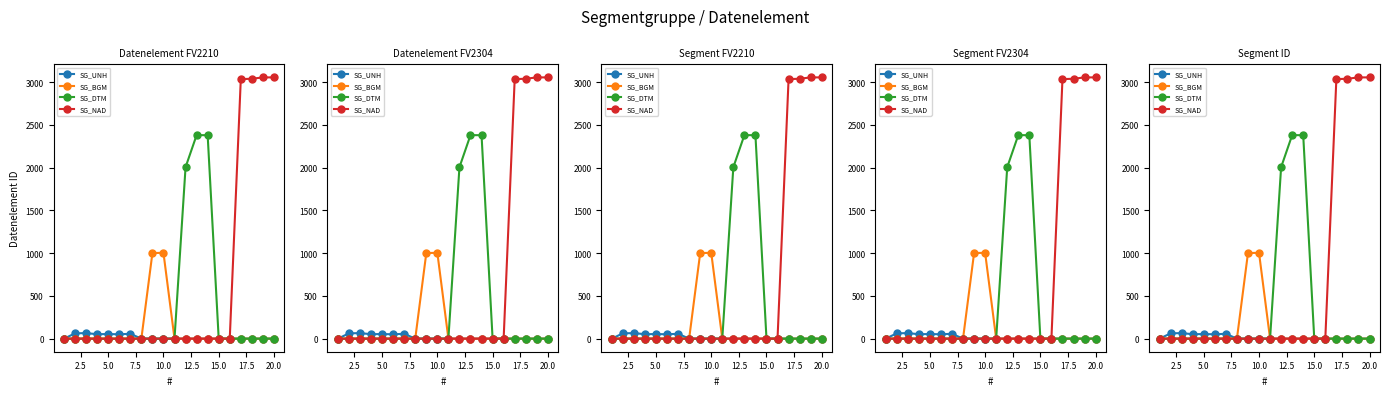

What is the sum of all SG_BGM values?

2005